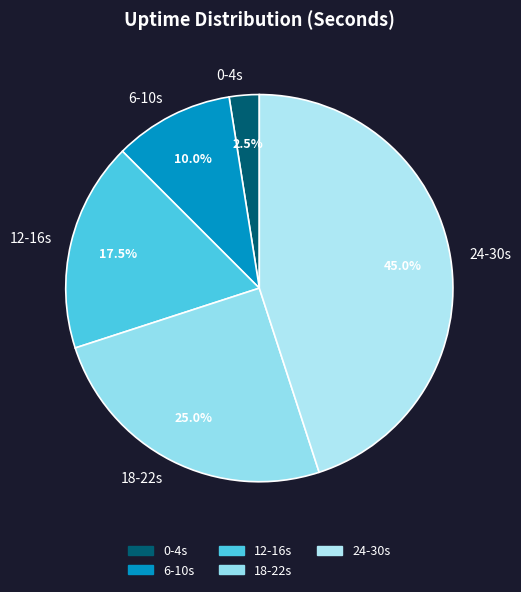

Do 12-16s and 18-22s together represent more than half of the pie?

No